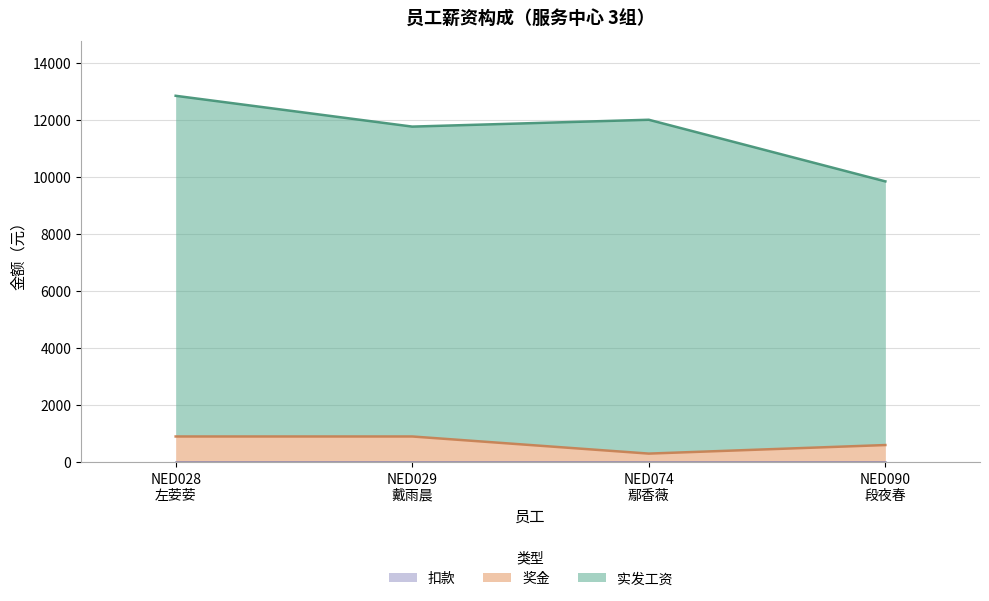

Which has a higher value, NED090
段夜春 or NED074
鄢香薇?

NED074
鄢香薇